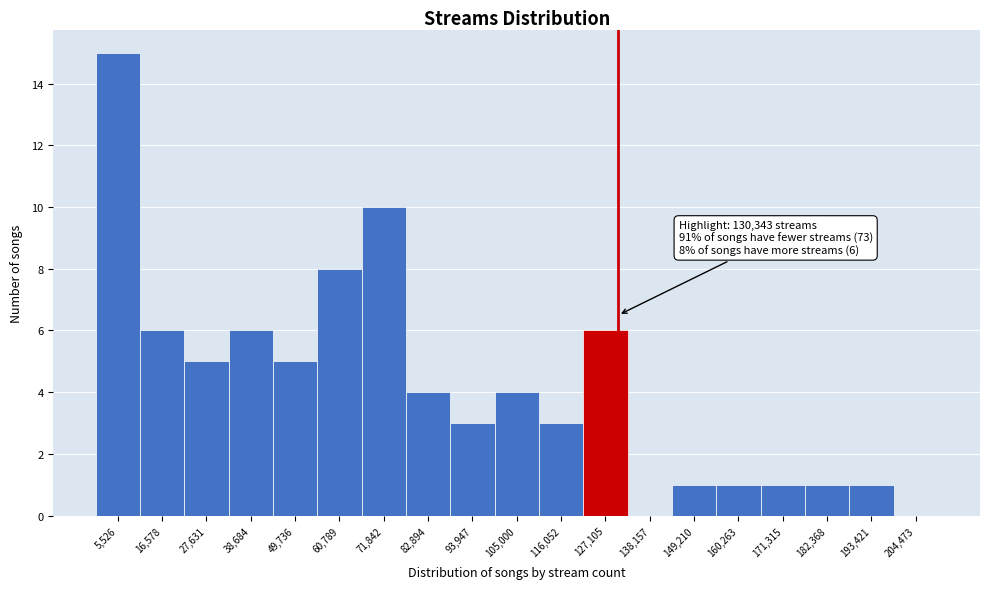

Which range on the x-axis has the tallest bar?

0 to 12000